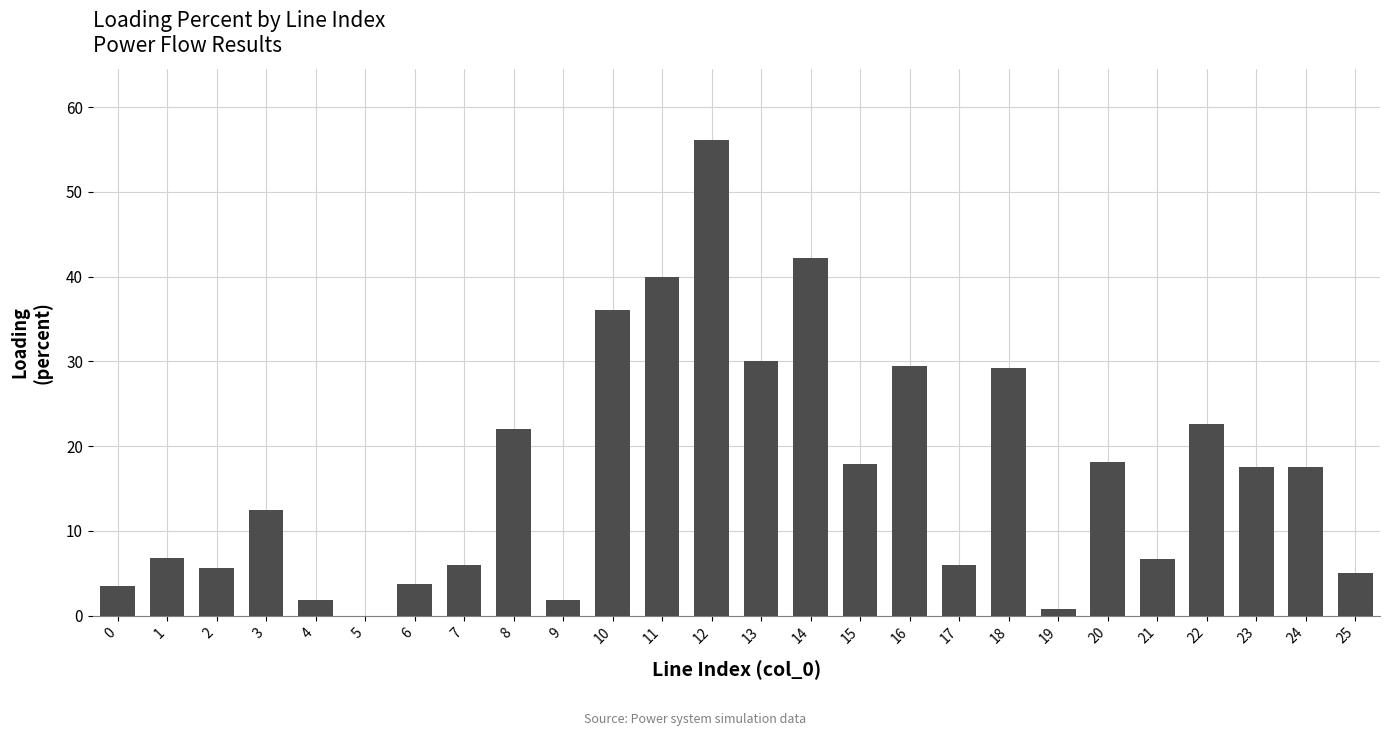

Count the number of data series in this chart.

1